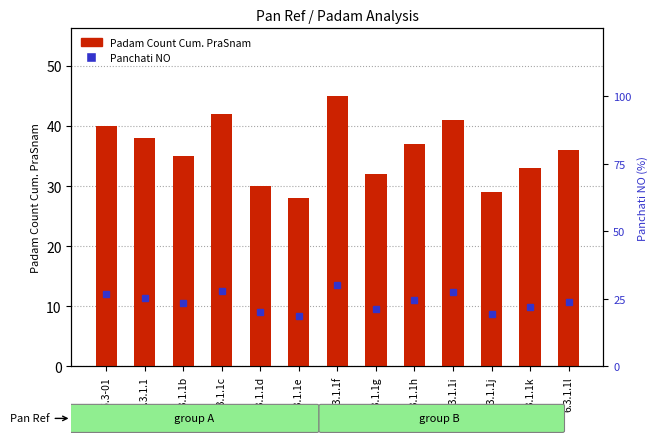

Which label corresponds to the smallest value in the chart?

6.3.1.1e